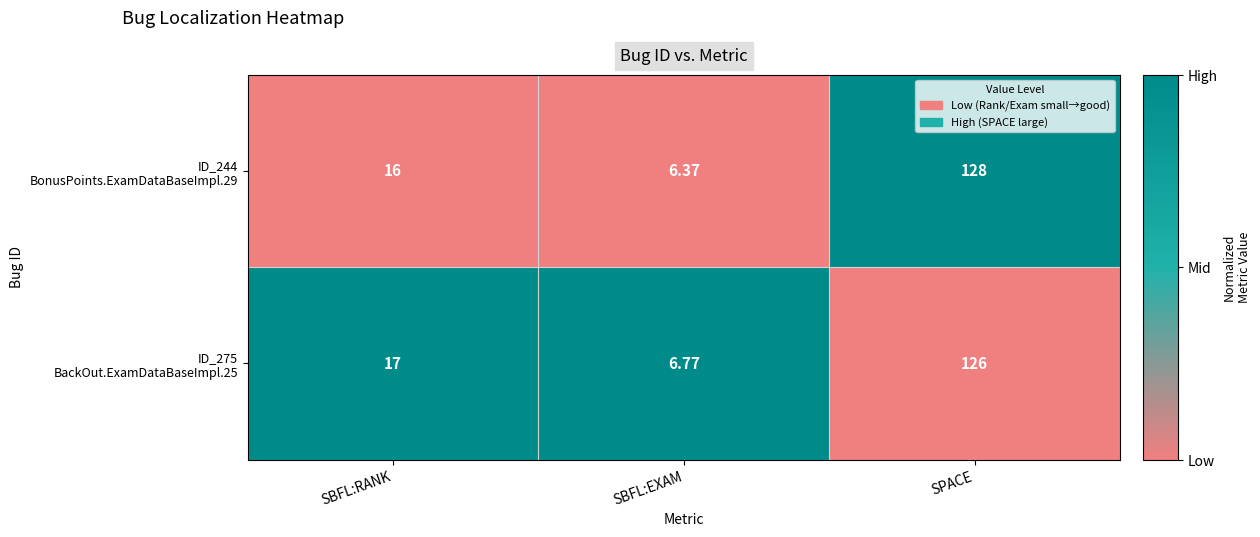

At which category does the chart reach its minimum across all series?

SBFL:EXAM